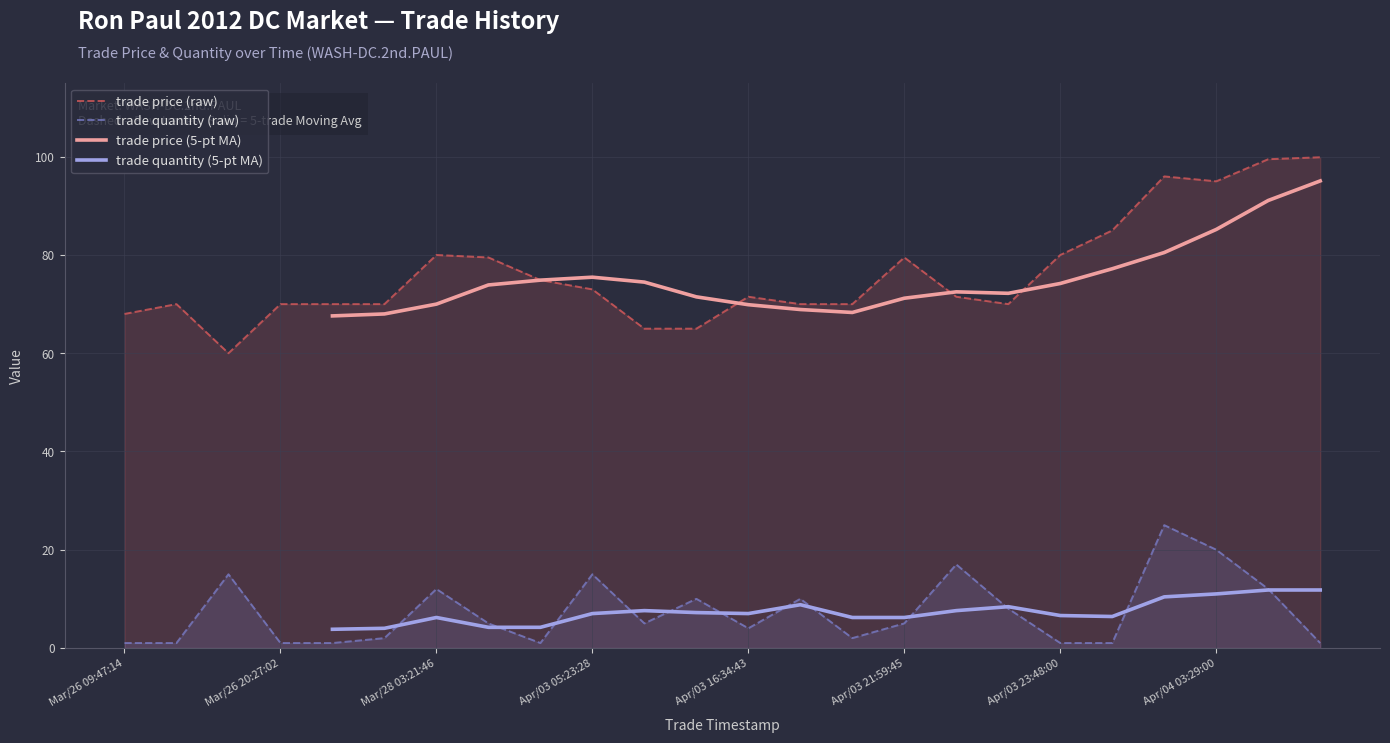

How many data points does each series have?

24